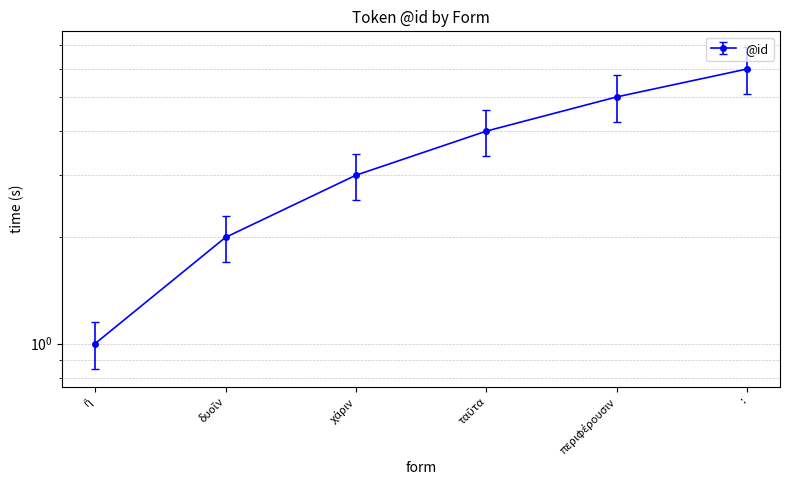

Is this an area chart (filled region under the line)?

No